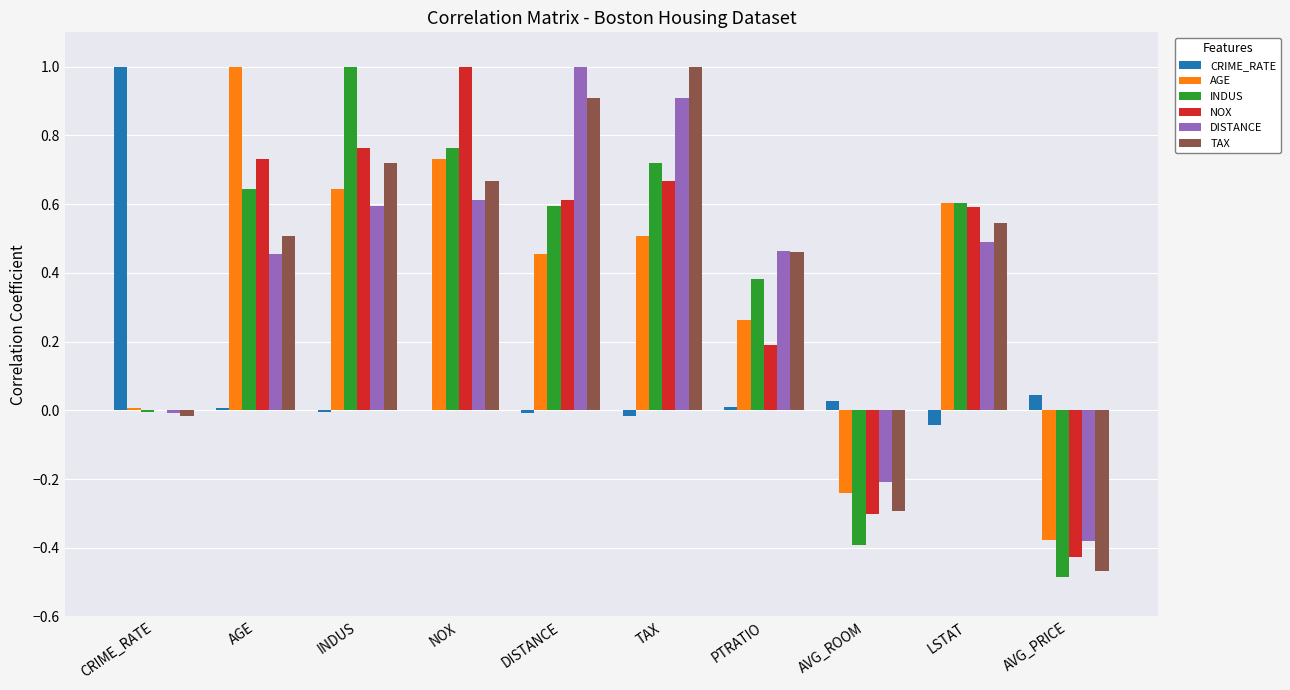

Which series has the widest spread of values?

INDUS